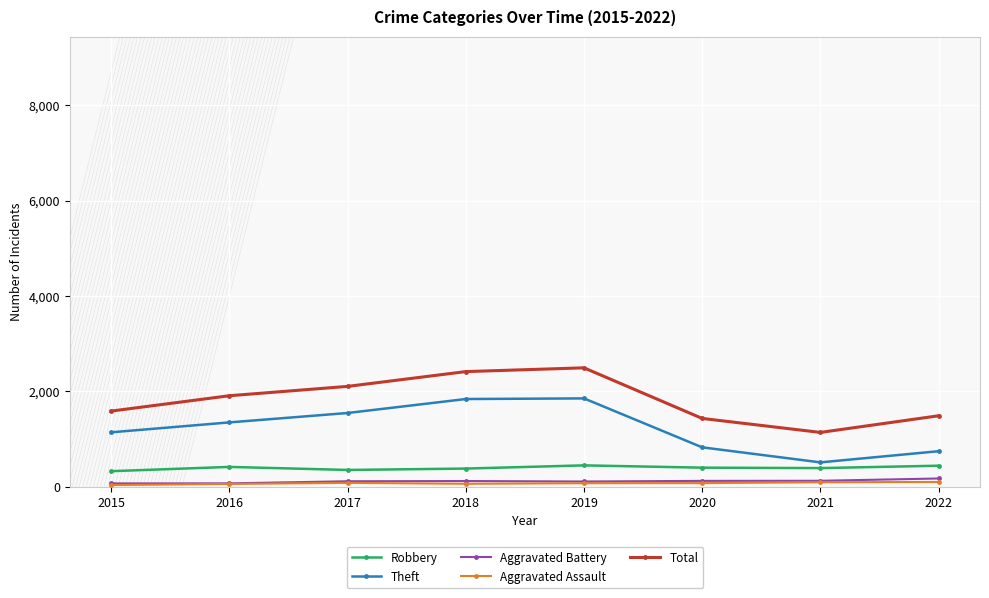

The value of Theft at 2015 is 1636. True or false?

False